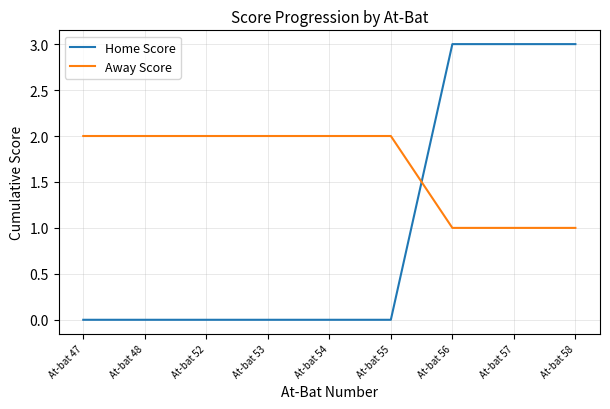

Rank the series by their maximum value, from highest to lowest.

Home Score, Away Score